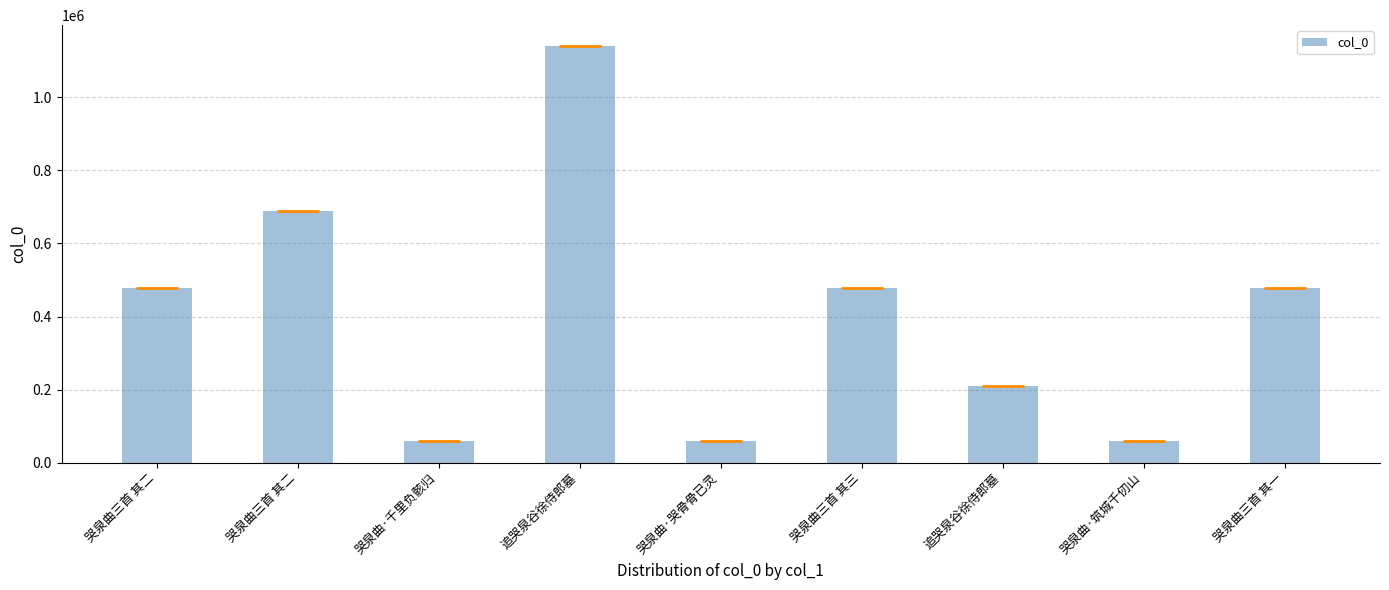

What is the maximum value shown in the chart?

1139383